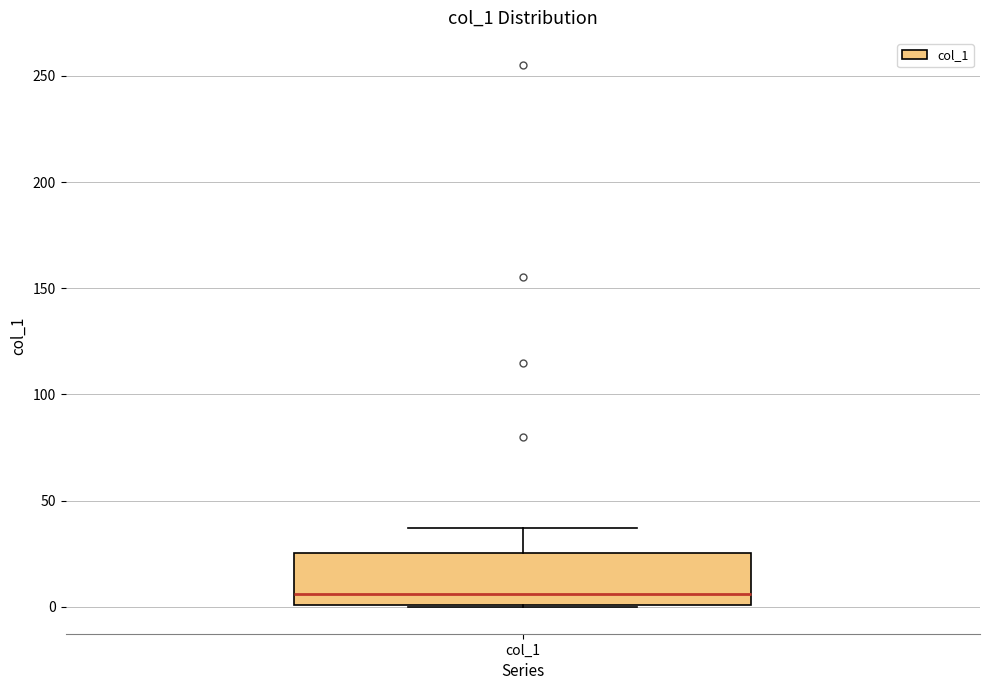

Transcribe this box plot: give where the median line is, the range the box spans, and where the two whiskers end, as read against the y-axis. The values are not printed on the chart, so give them approximately, as read against the axis.

median 5, box 0 to 25, whiskers 0 to 35